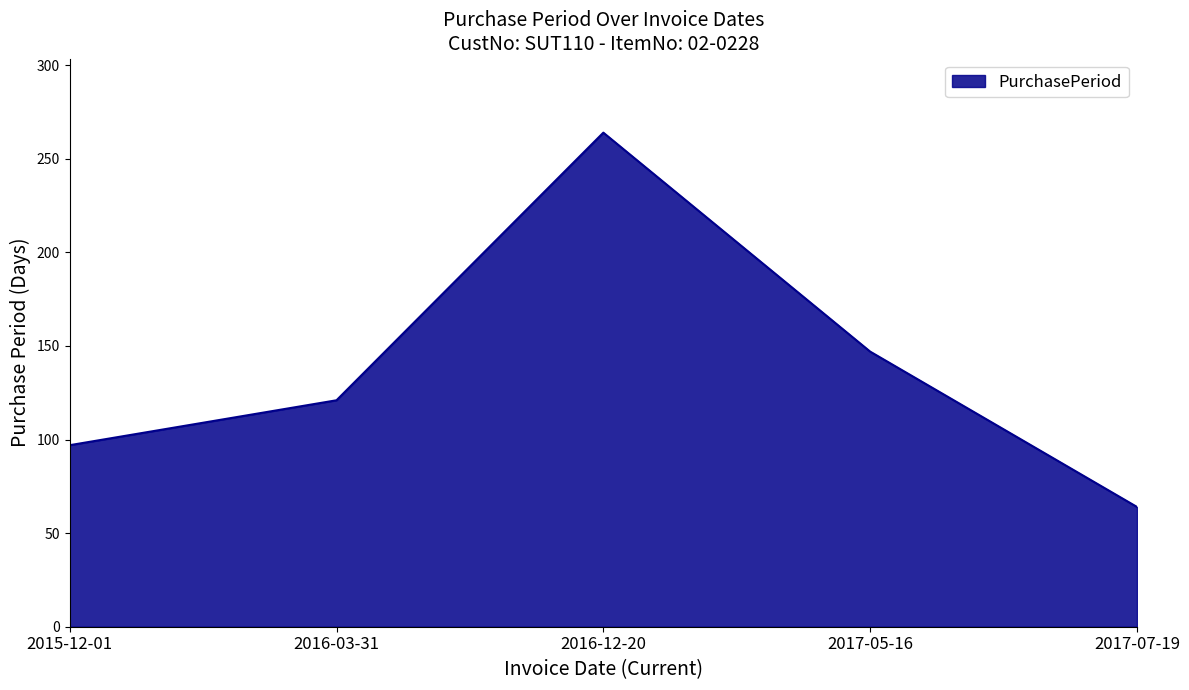

Does the chart have visible grid lines?

No